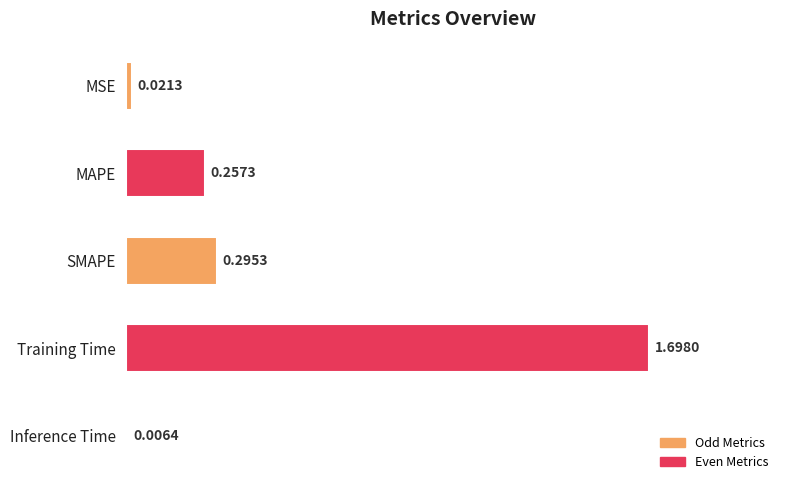

What is the change in value from MAPE to Inference Time?

-0.3